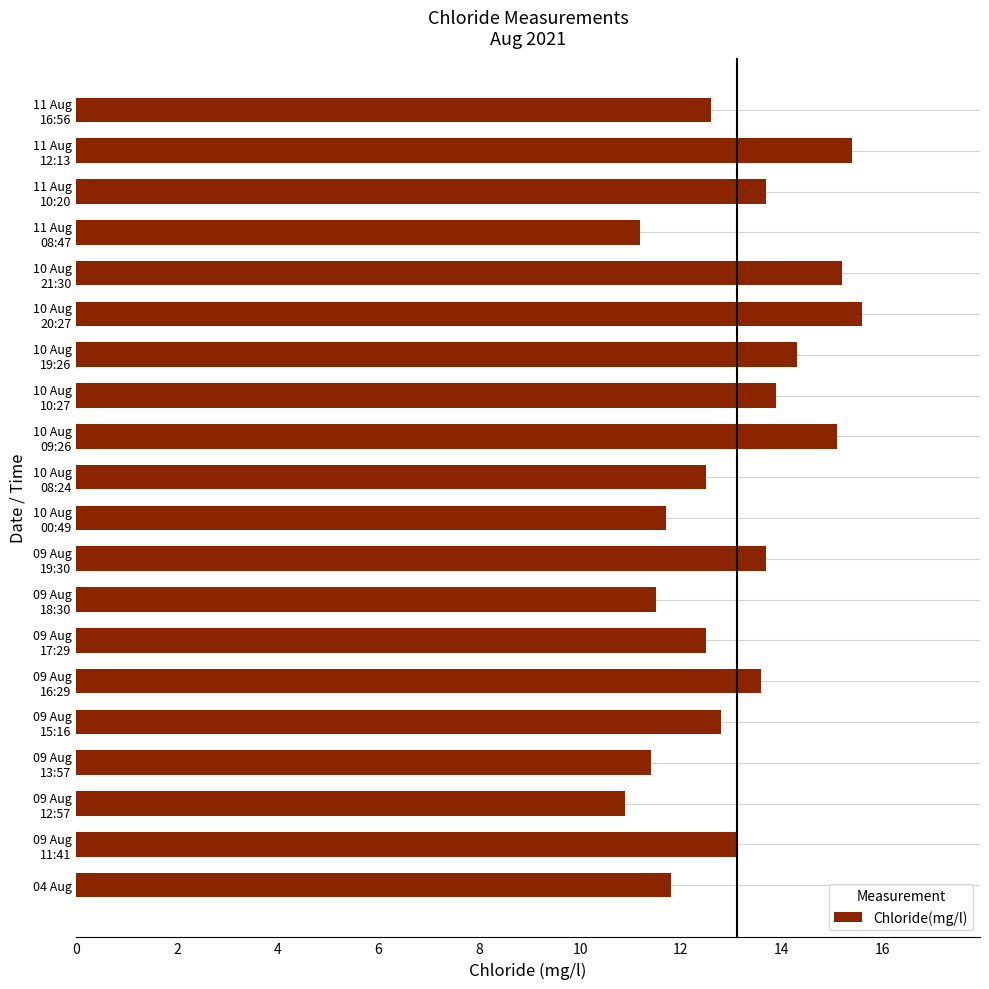

The chart shows a value of 20.3 at 04 Aug. True or false?

False